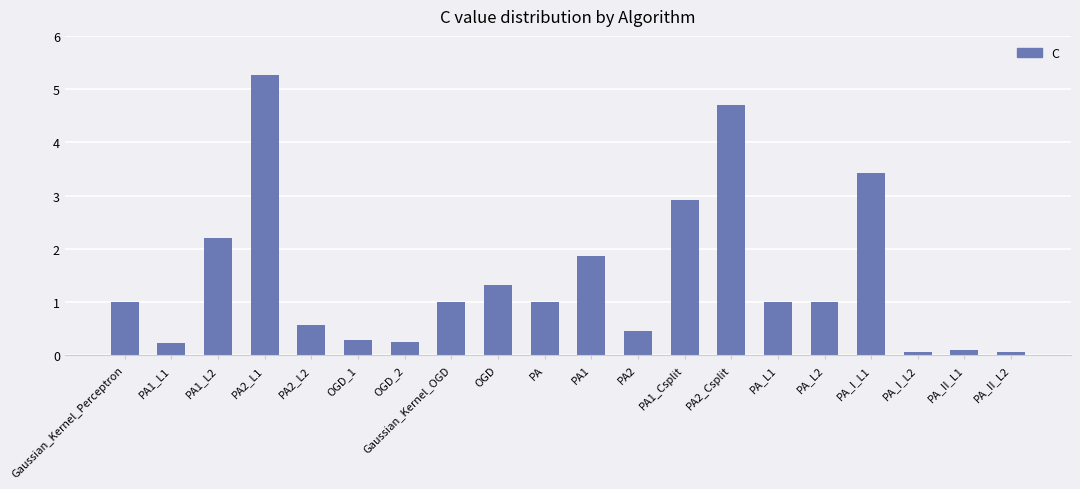

What is the maximum value shown in the chart?

5.3